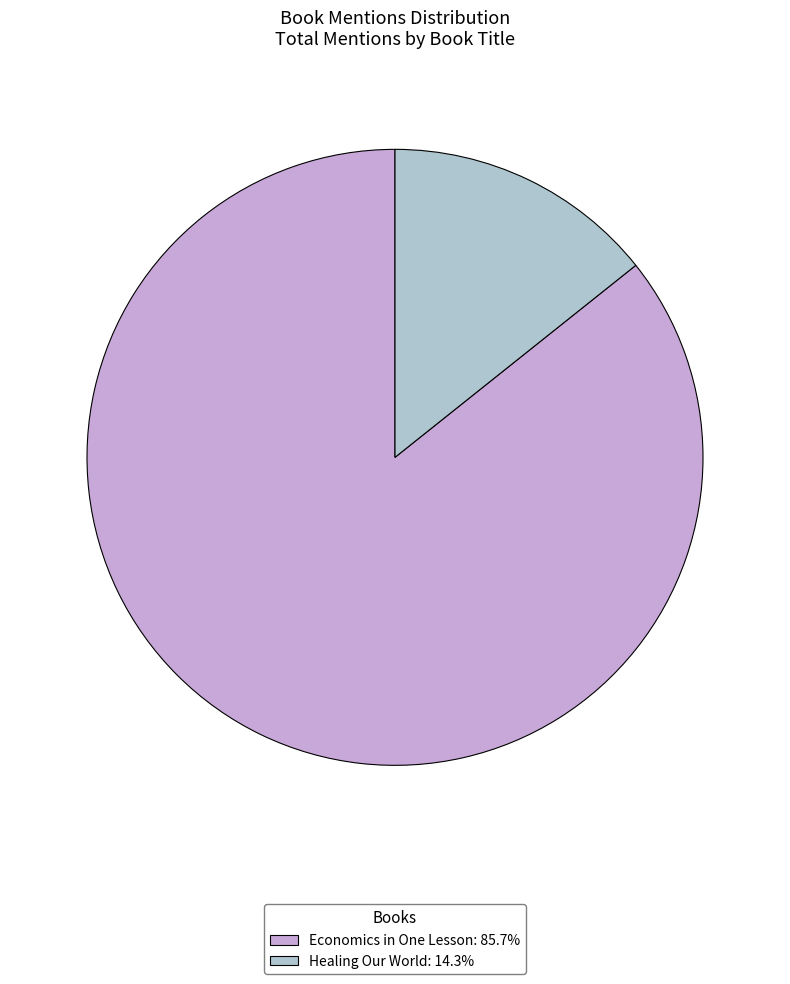

How many slices are in this pie chart?

2